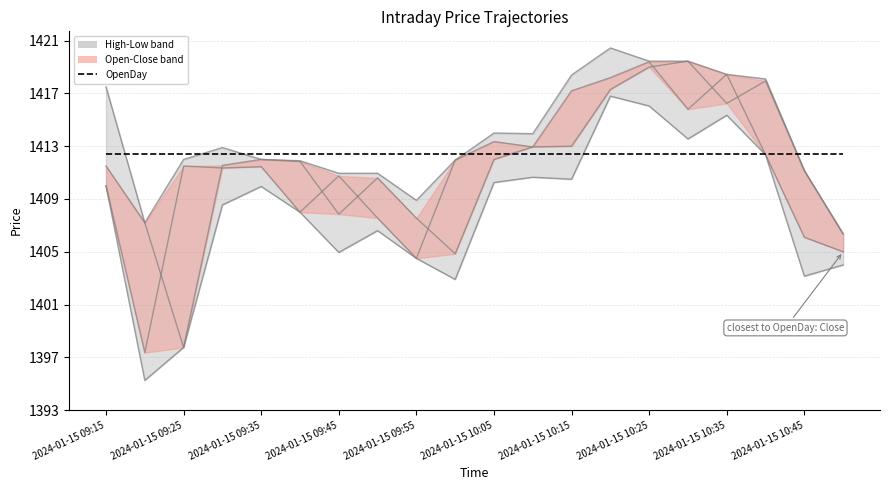

Which series changed the most between 2024-01-15 09:15 and 2024-01-15 10:15?

Close